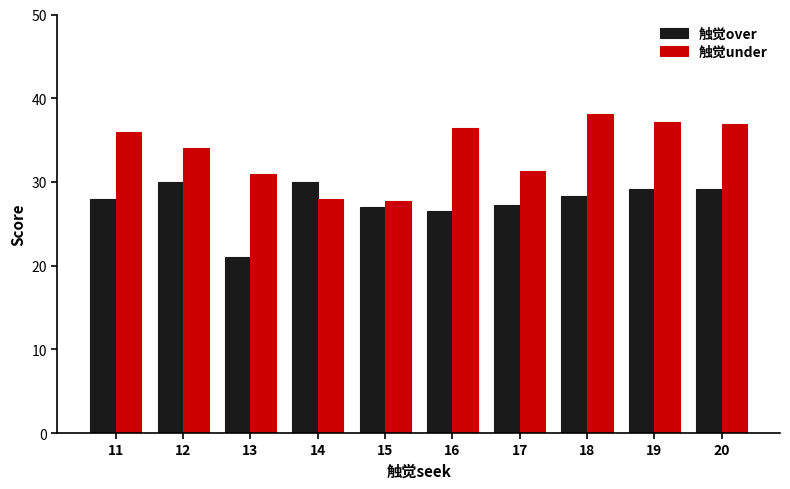

Which series has the largest total across all categories?

触觉under